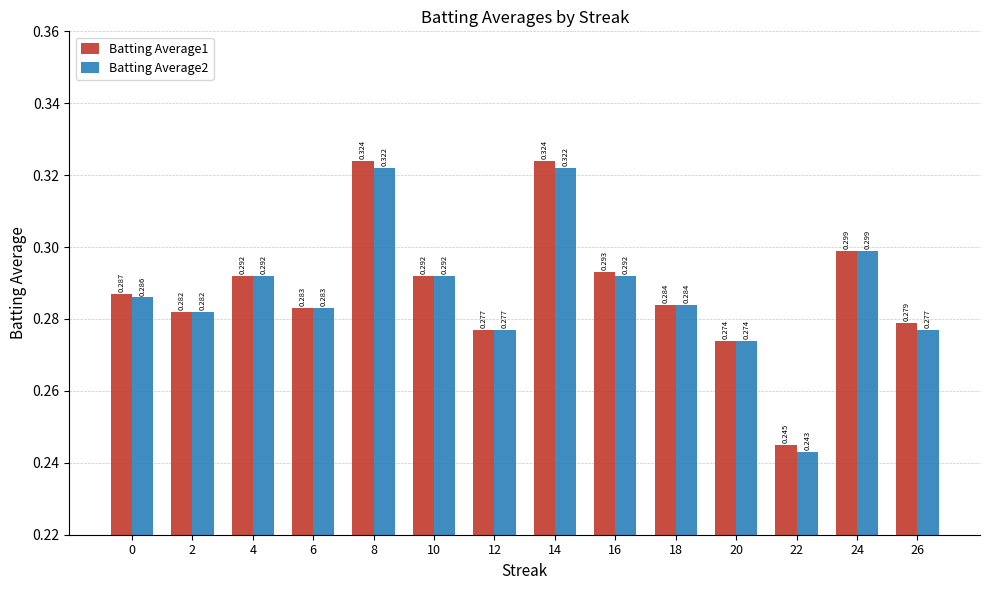

What is the smallest value displayed?

0.2